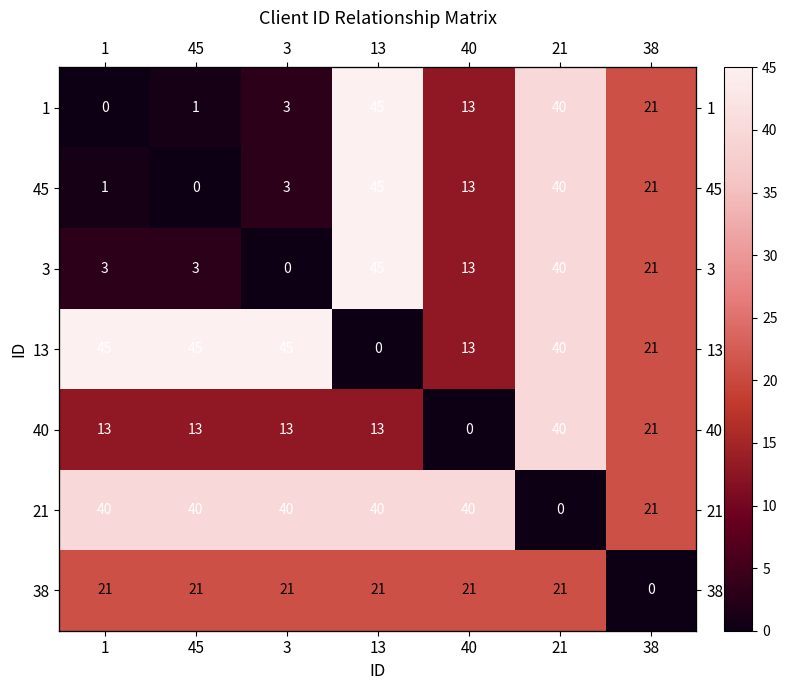

Which category has the highest value in the 13 series?

1